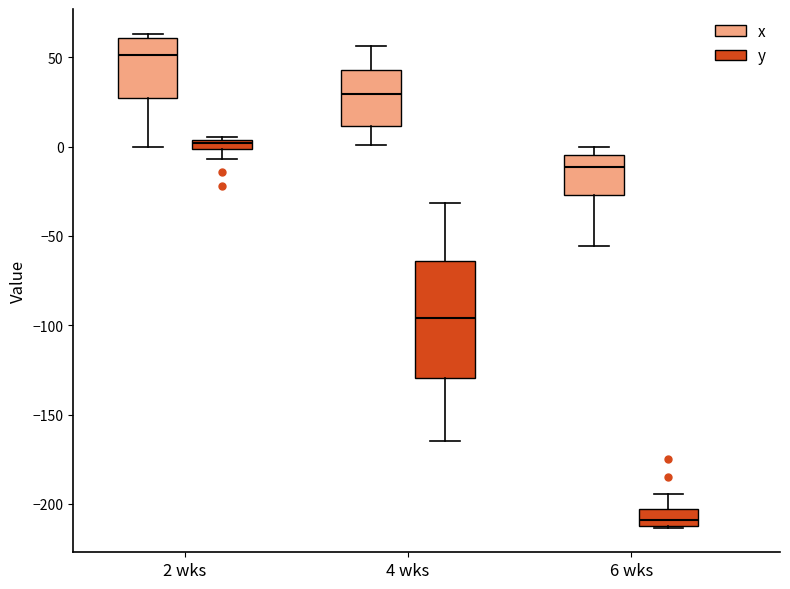

Which box is the tallest, from its lower edge to its upper edge?

4 wks (y)